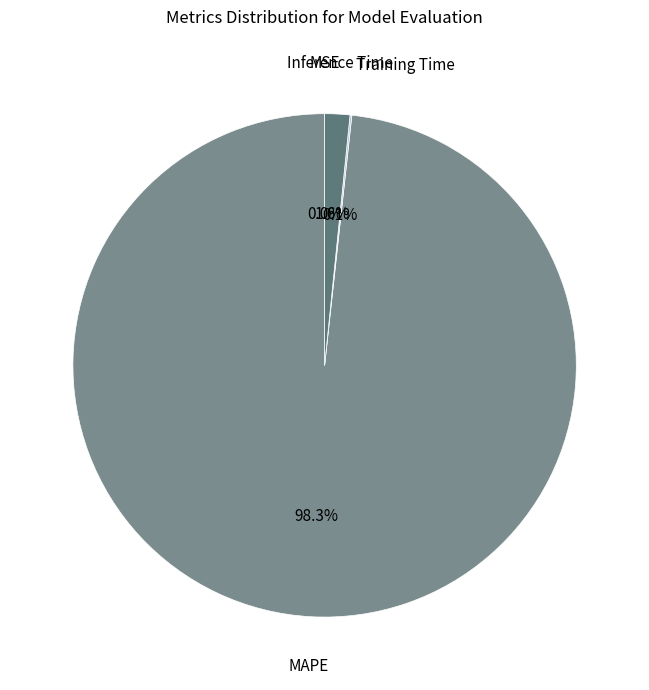

To the nearest percent, what portion does Inference Time represent?

2%